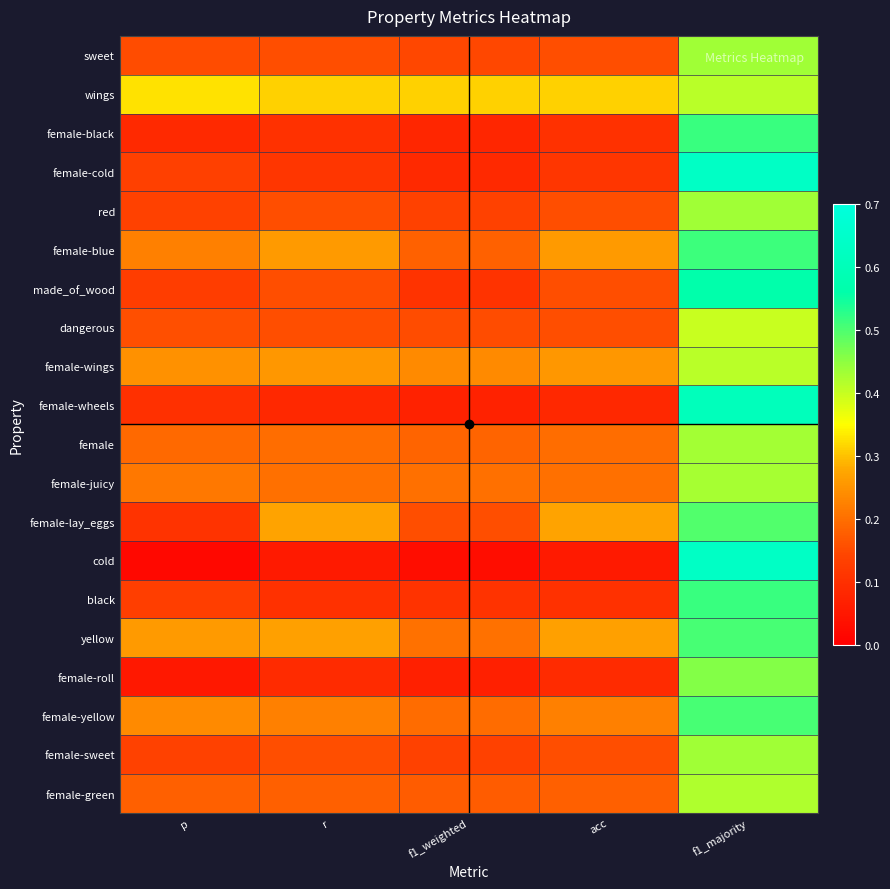

What is the difference between the highest and lowest values at r?

0.3